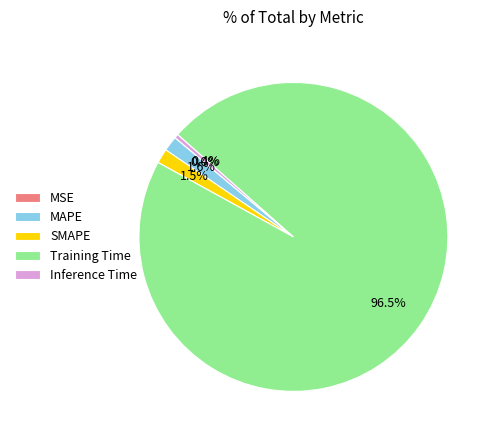

What percentage do Inference Time and Training Time together represent?

96.9%